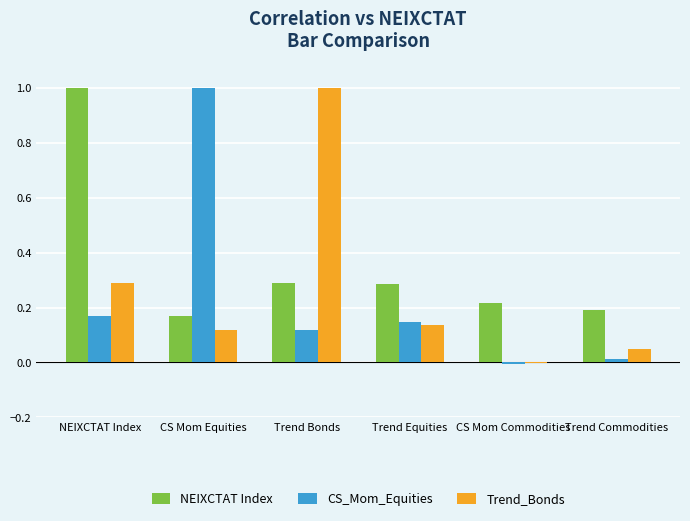

Which series has the largest total across all categories?

NEIXCTAT Index